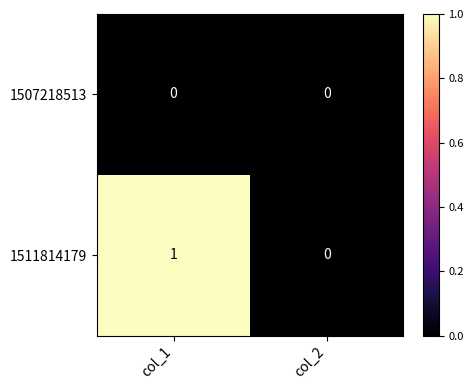

What is the spread (max minus min) of values at col_1?

1